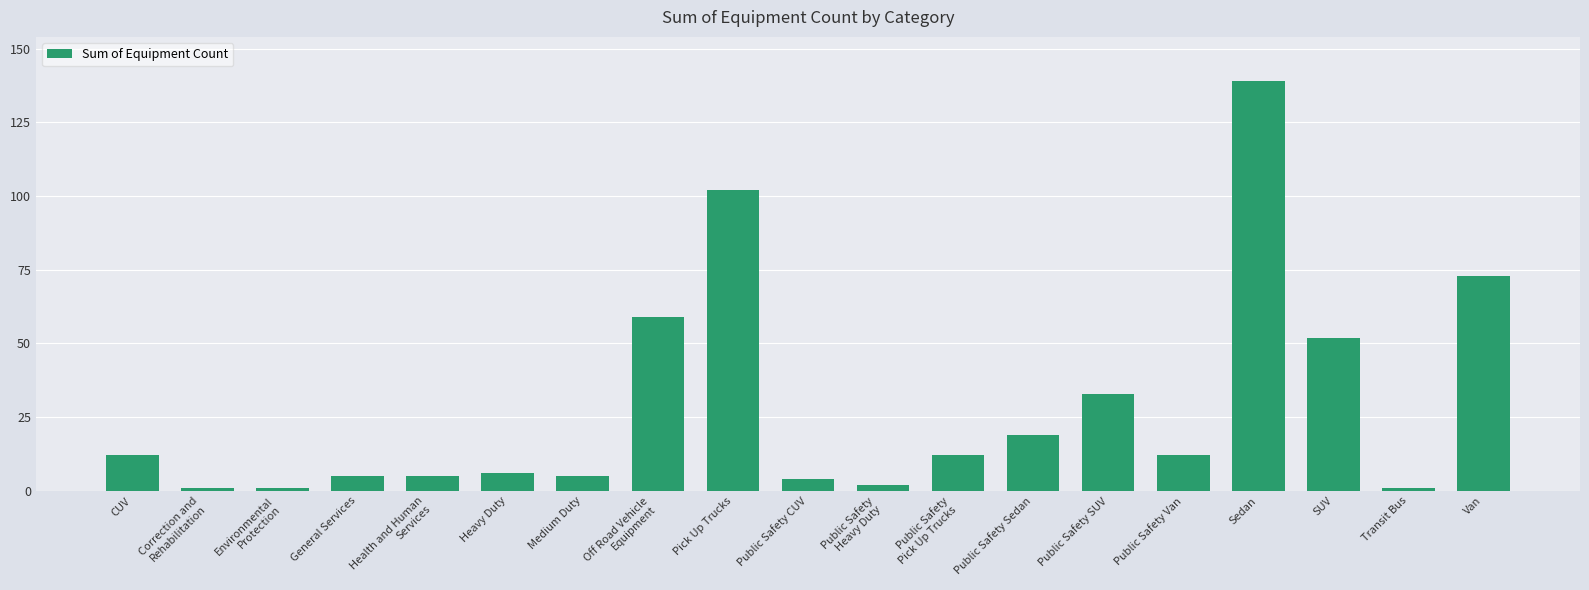

What is the label of the 11th bar from the left?

Public Safety
Heavy Duty